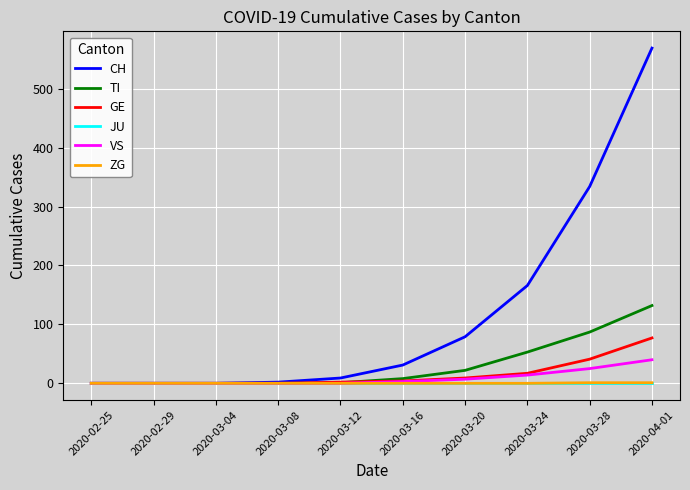

Which category has the highest value across all series?

2020-04-01